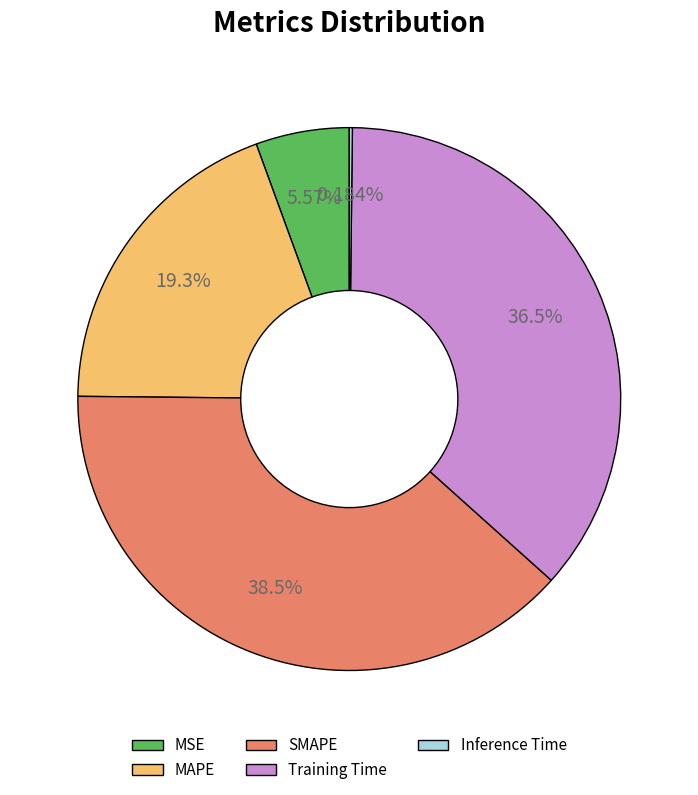

Which slice is the largest?

SMAPE